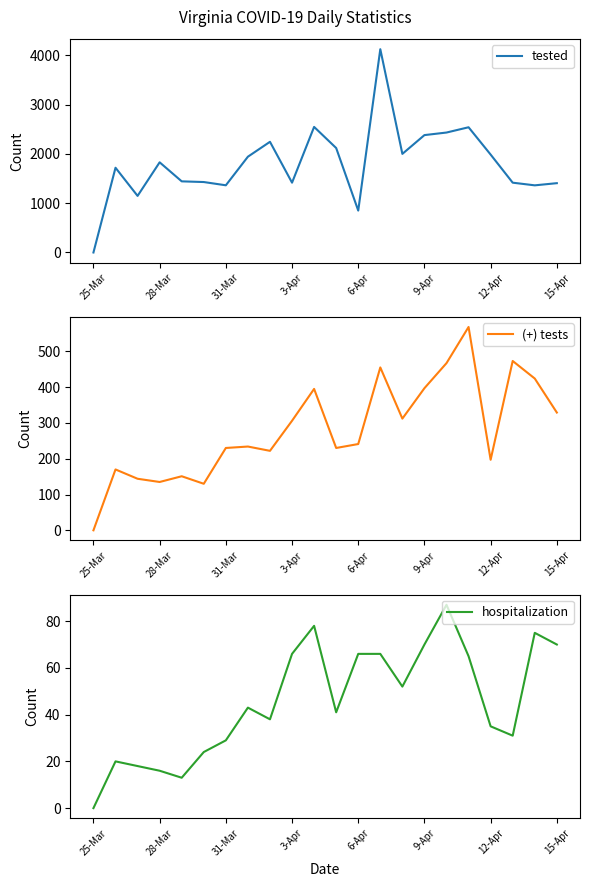

Reading right to left, extract all data points from this chart.

tested: 1406	1362	1416	1986	2540	2433	2381	2000	4124	850	2119	2547	1416	2245	1943	1363	1429	1443	1829	1148	1719	0
(+) tests: 329	424	473	197	568	467	397	312	455	241	230	395	306	222	234	230	130	151	135	144	170	0
hospitalization: 70	75	31	35	65	87	70	52	66	66	41	78	66	38	43	29	24	13	16	18	20	0